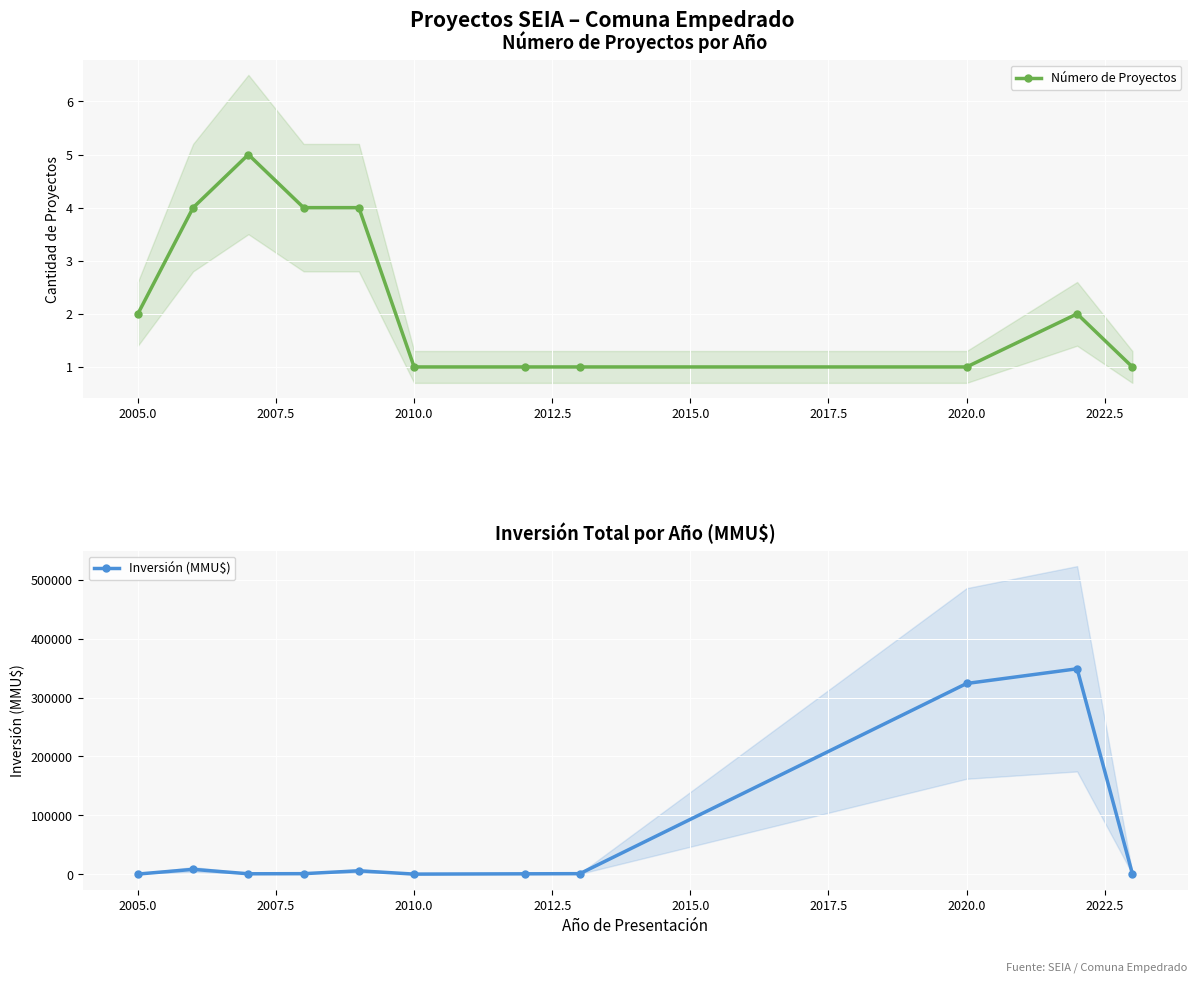

What is the maximum value for Número de Proyectos?

5